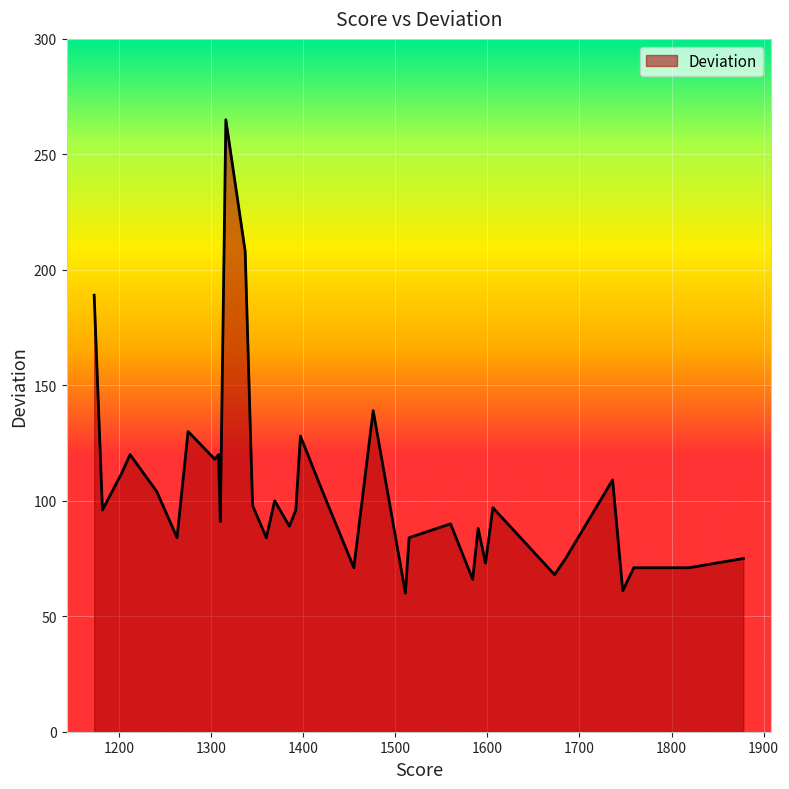

What is the smallest value displayed?

60